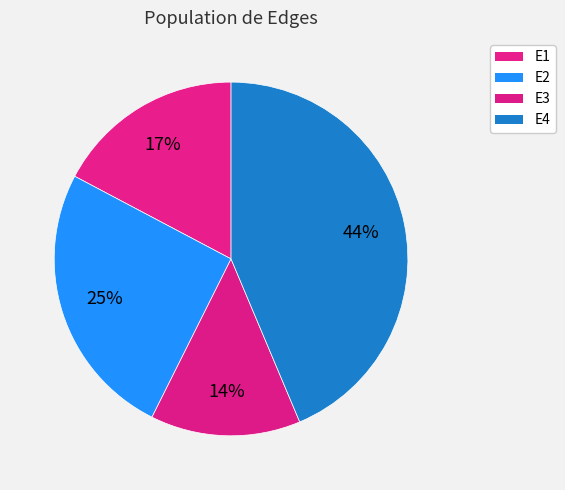

The E3 slice represents 14% of the pie. True or false?

True